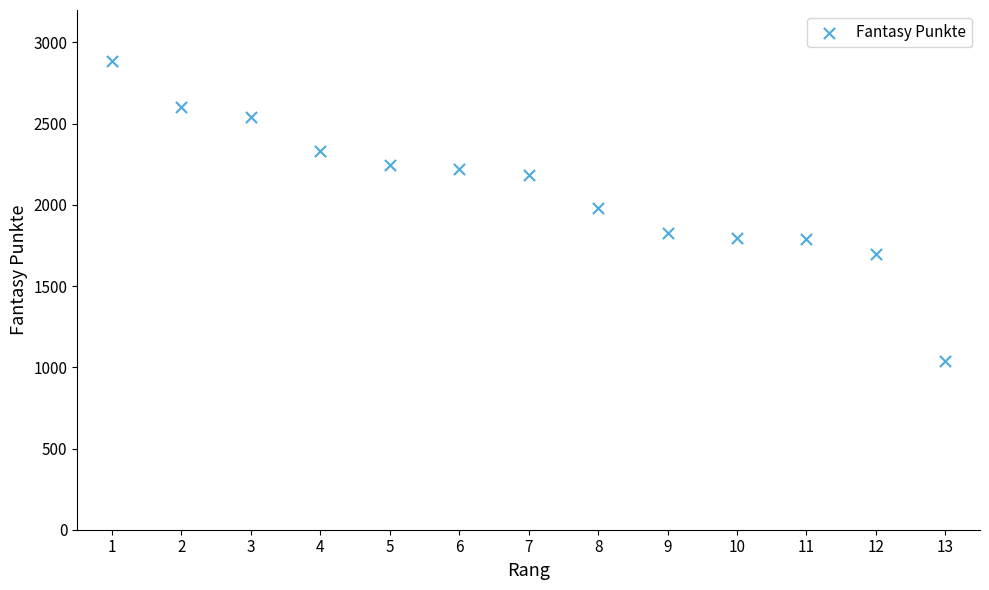

What is the range of Y values (max minus min)?

1848